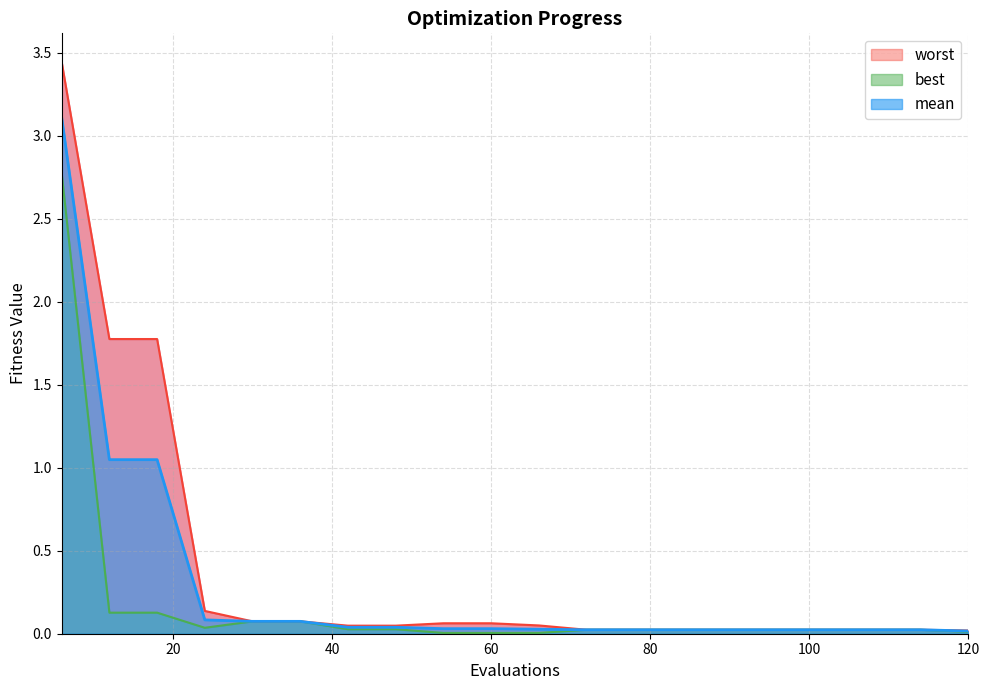

What are all the series names shown in the legend?

mean, best, worst